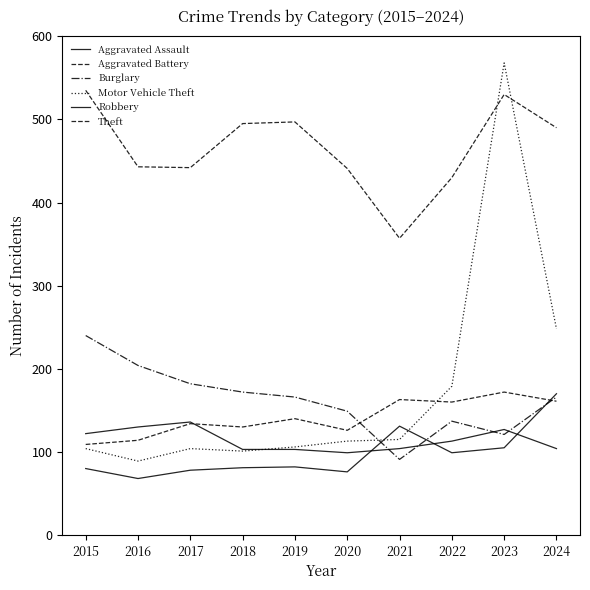

At which label does Theft reach its minimum?

2021